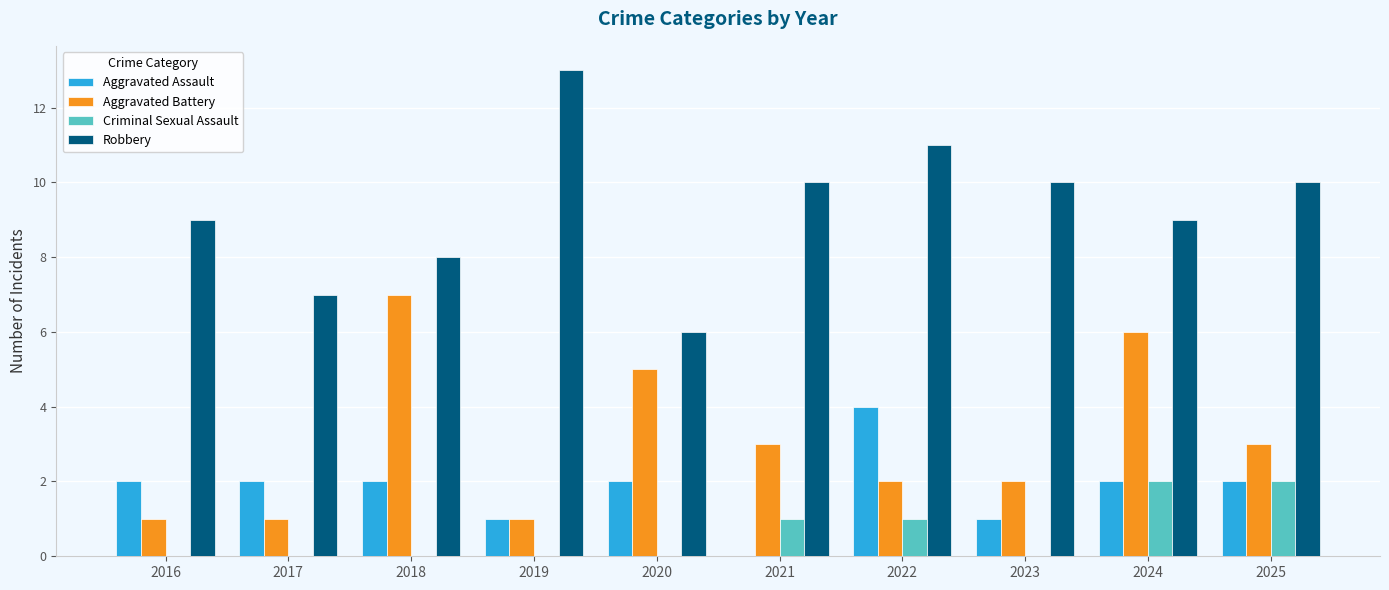

Which series has the largest total across all categories?

Robbery